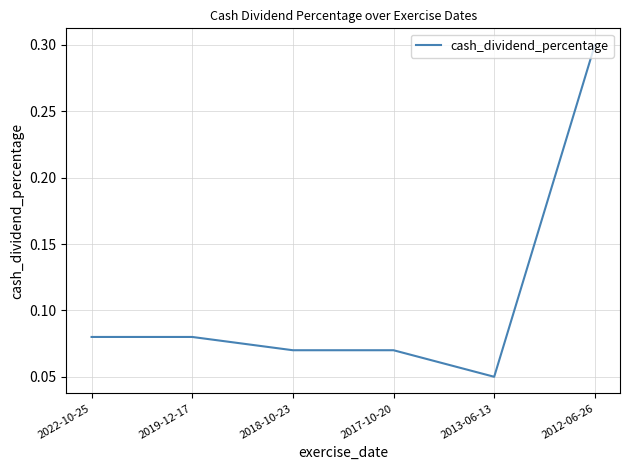

The value at 2012-06-26 is 0.1. True or false?

False